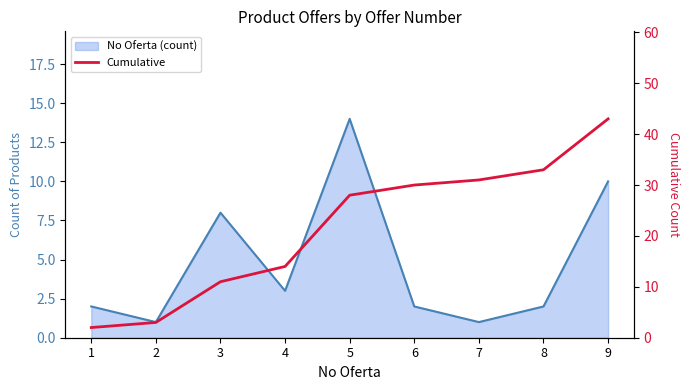

The chart shows a value of 45 at 5. True or false?

False